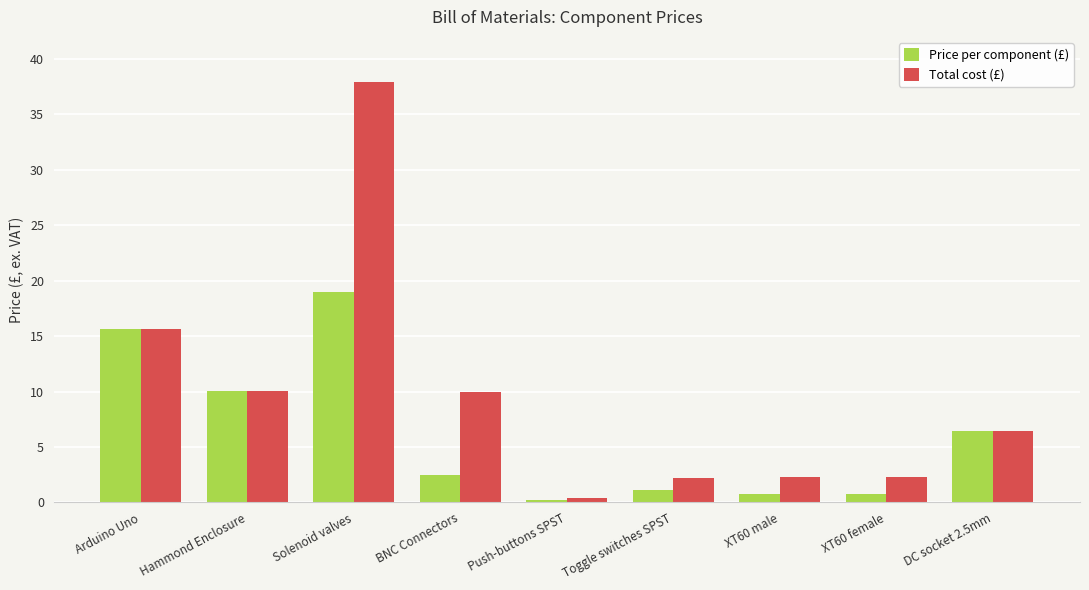

Rank the series by their average value, from highest to lowest.

Total cost (£), Price per component (£)